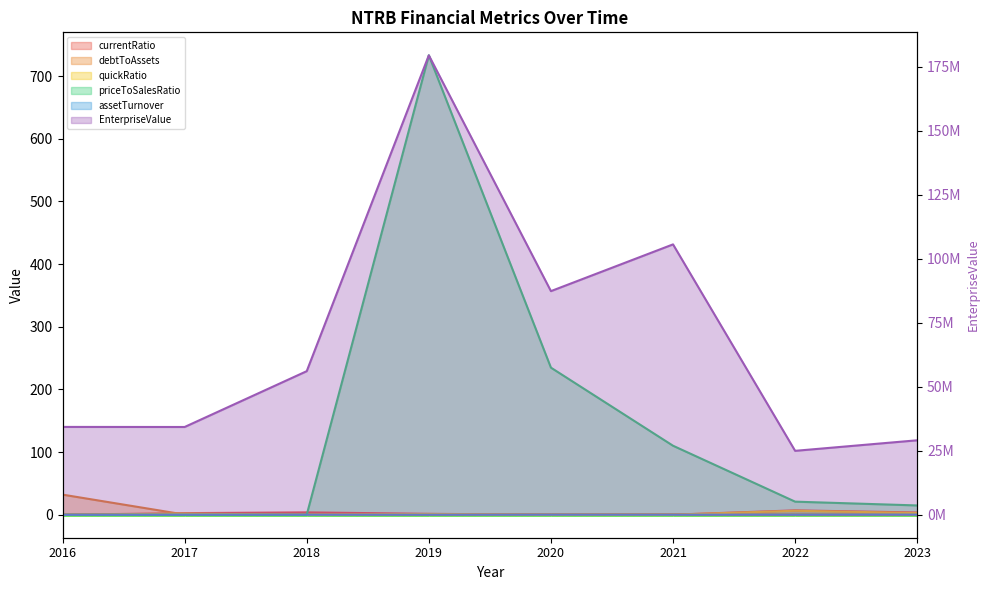

Between 2019 and 2023, which series saw the biggest shift?

EnterpriseValue